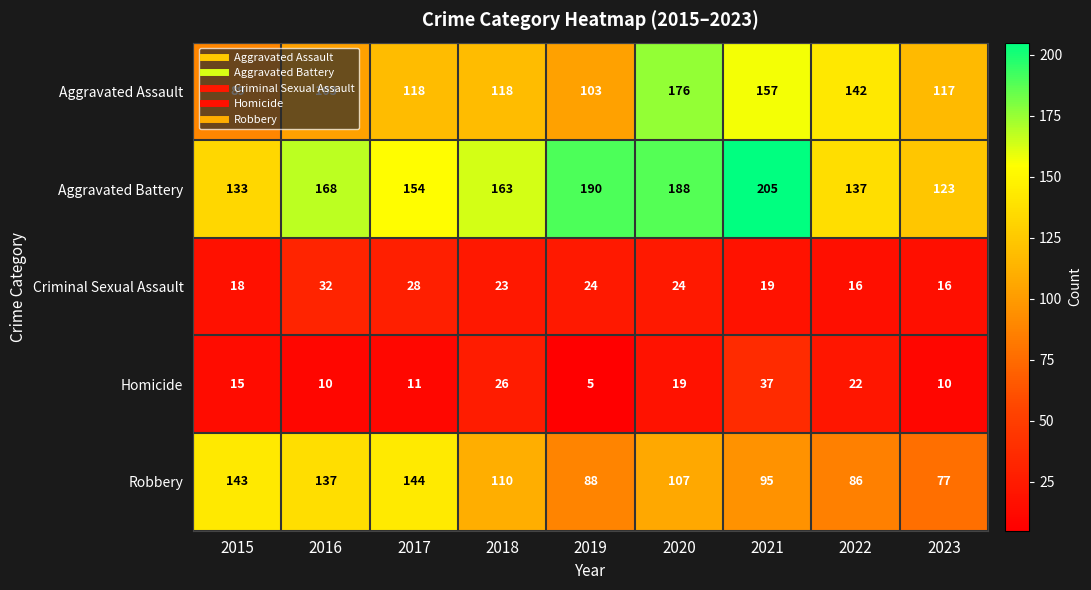

What value does the Aggravated Battery series have at 2022?

137